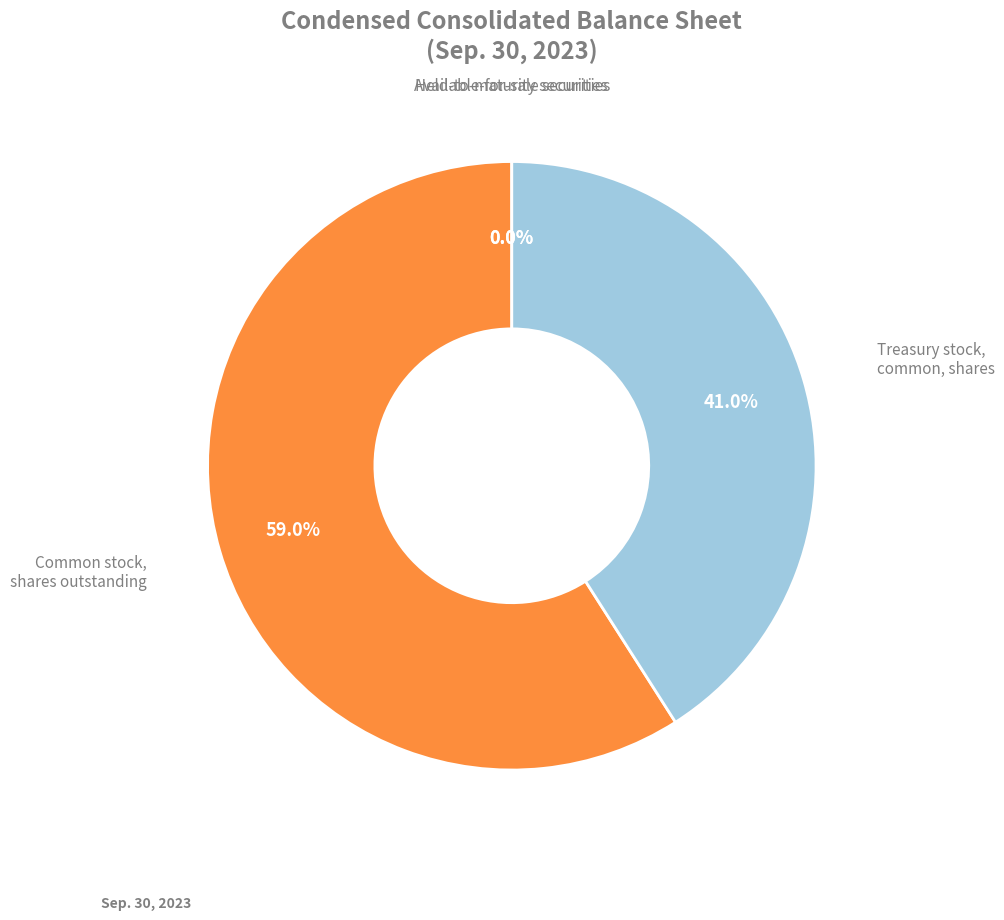

Is there a majority slice in this chart?

Yes